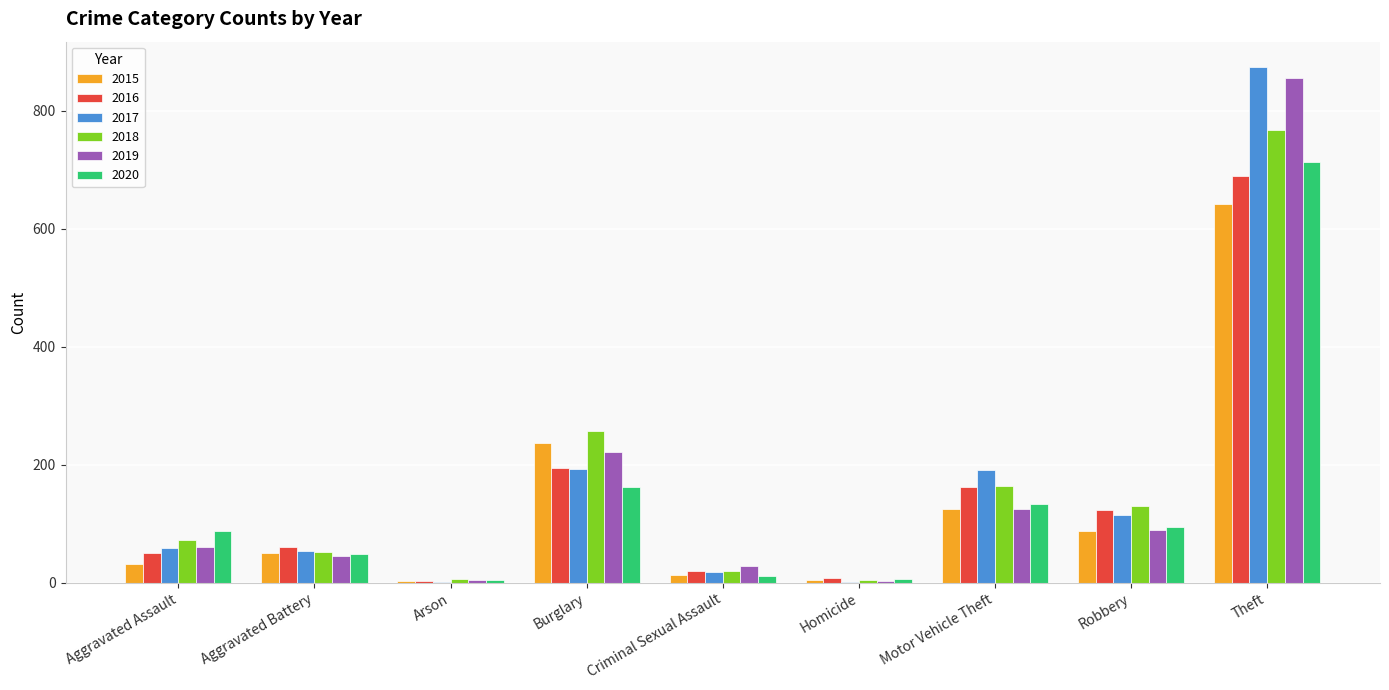

Are the bars horizontal?

No